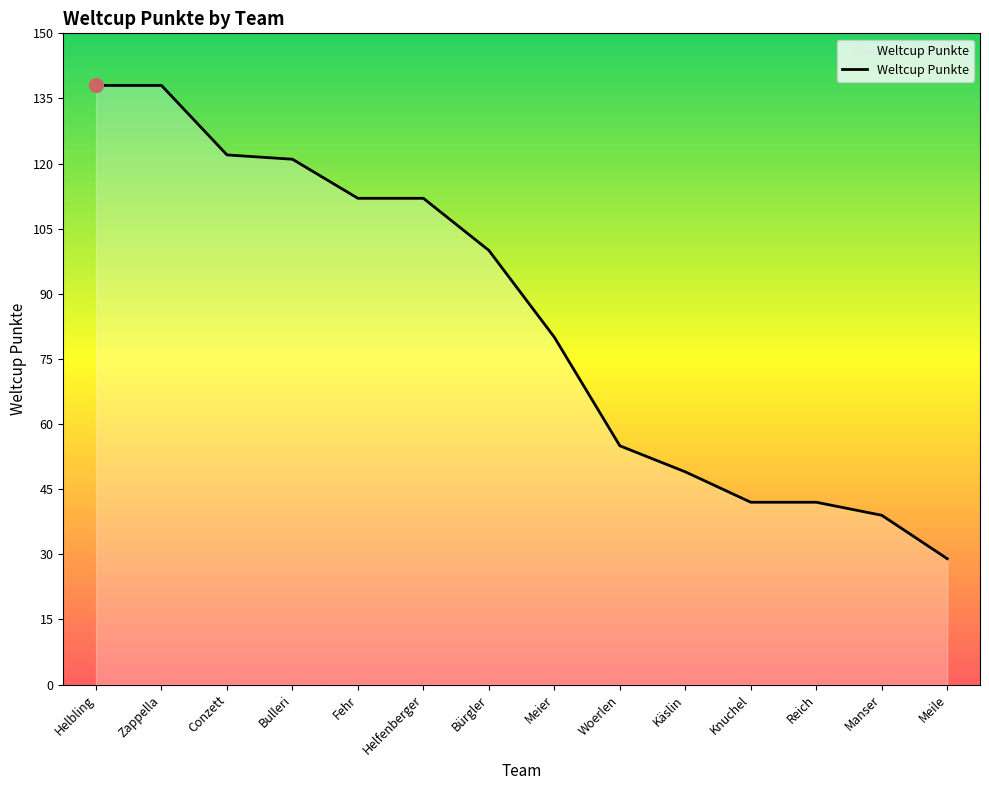

What position from the left is Käslin?

10